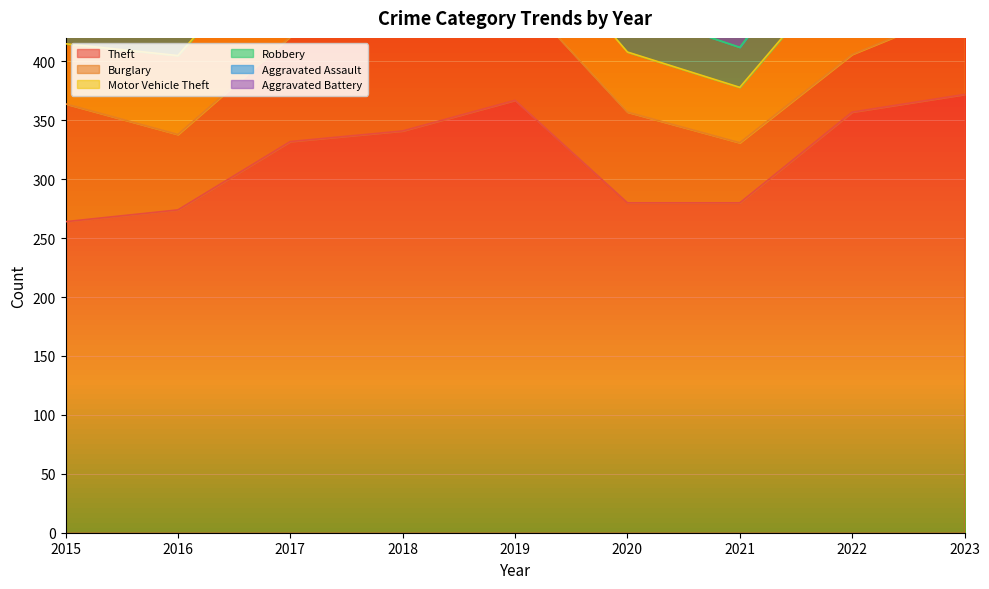

Which series has the largest total across all categories?

Theft